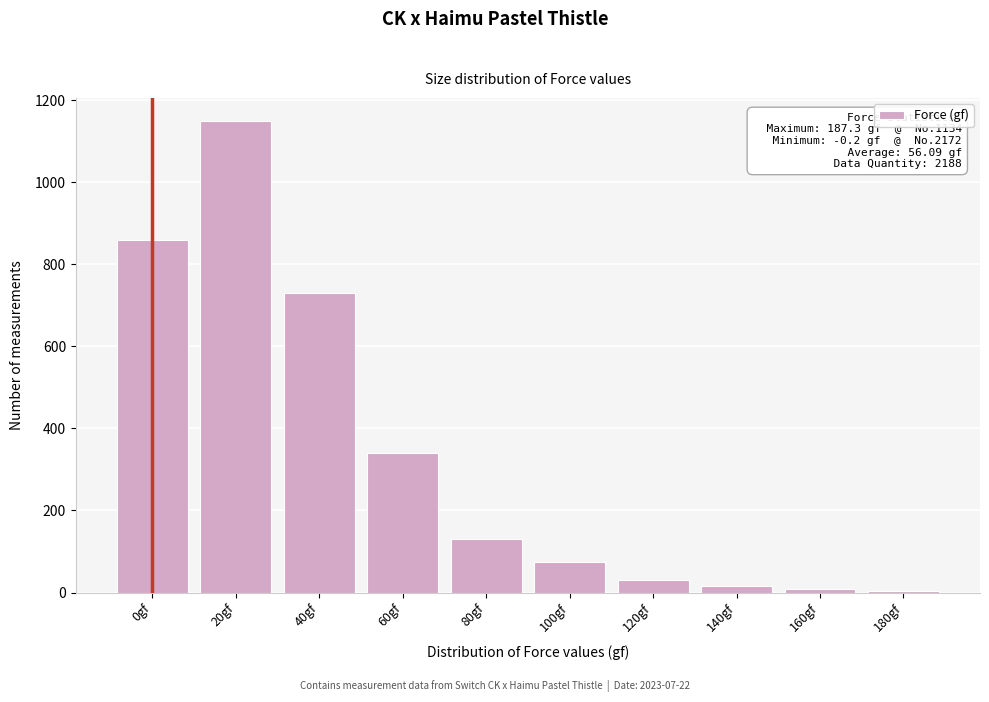

Where is the data nearest to the value 576?

40gf